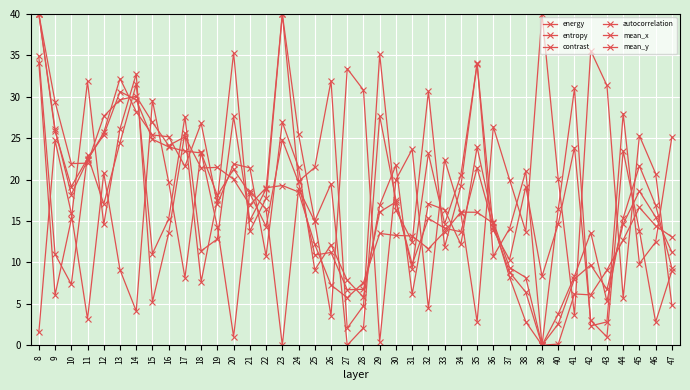

How many lines are shown in the chart?

6